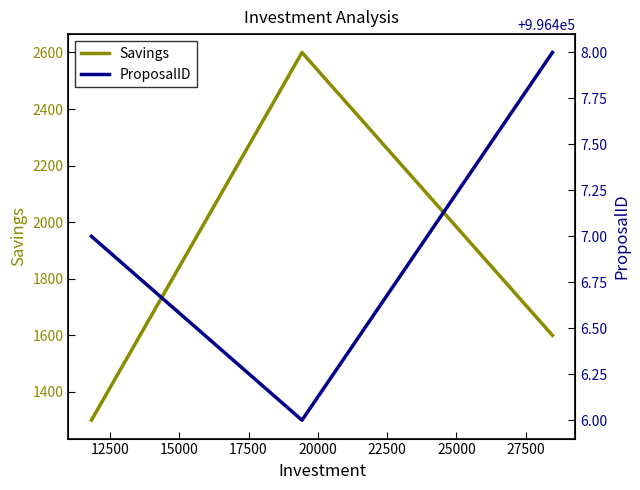

What is the maximum value for ProposalID?

996408